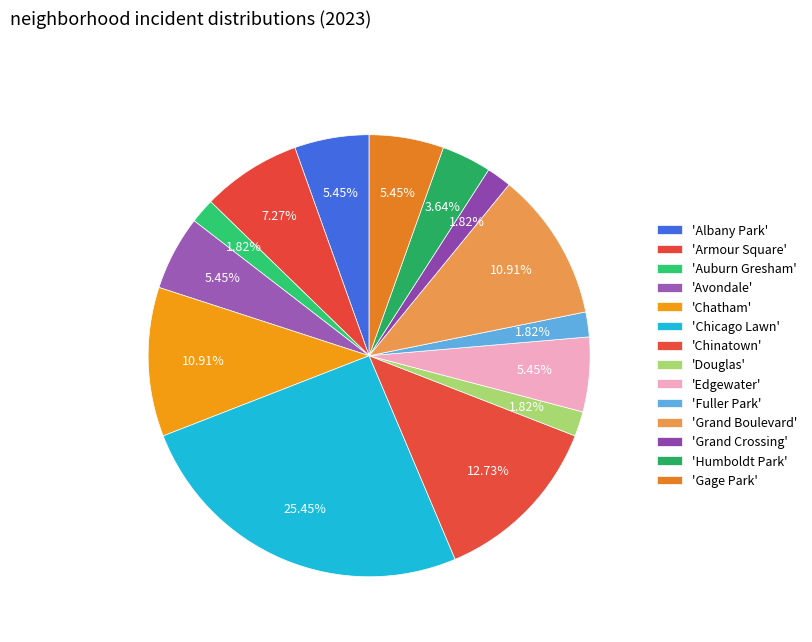

Count the number of slices in the pie.

14